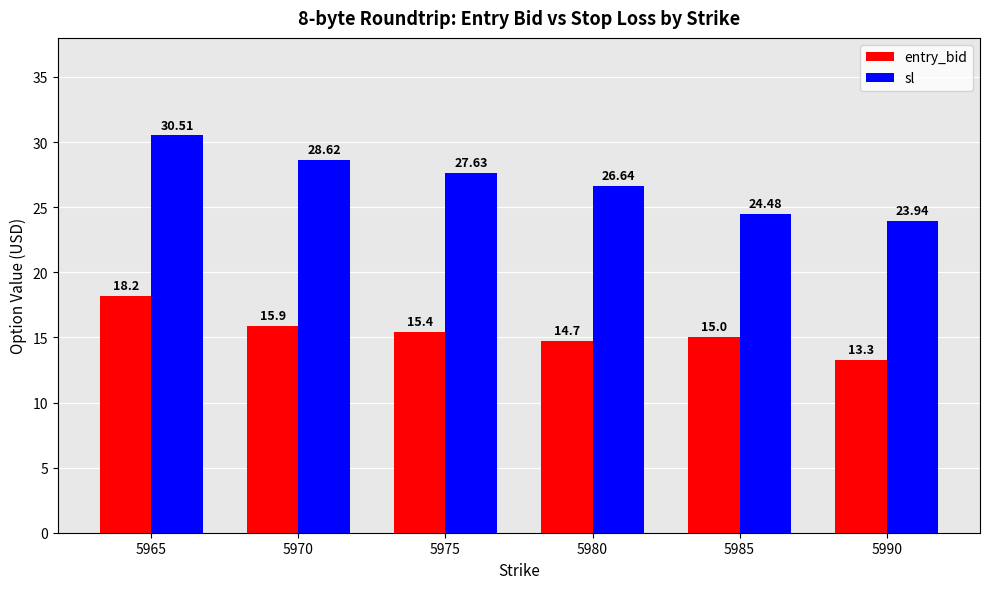

Is it true that entry_bid equals 18.2 at 5965?

True